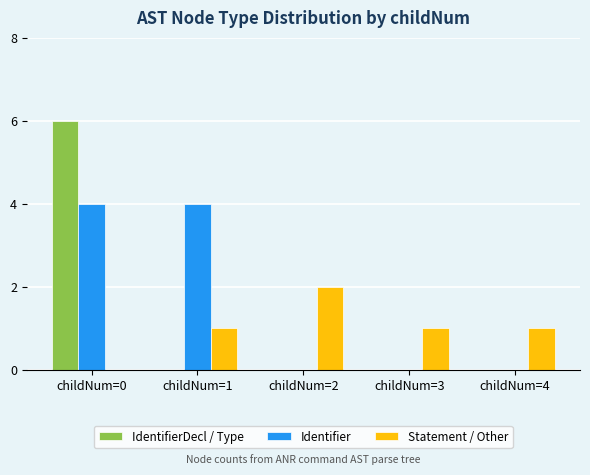

Which label corresponds to the largest value in the chart?

childNum=0